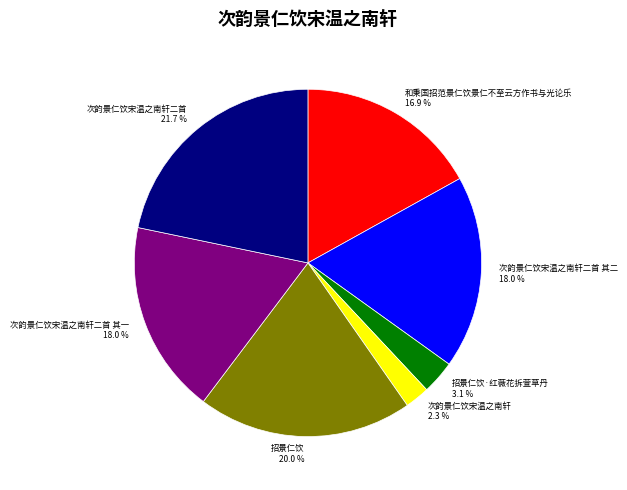

Is there a majority slice in this chart?

No